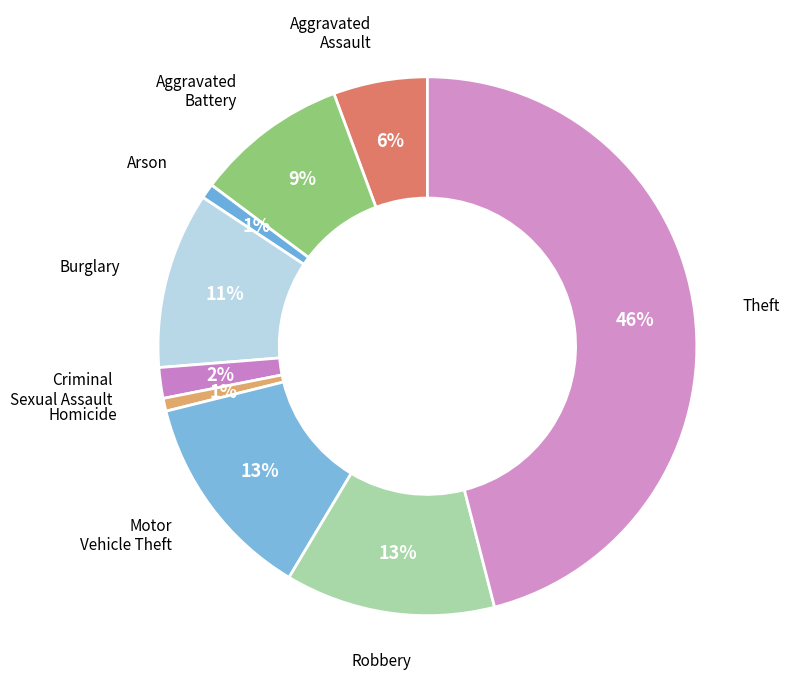

To the nearest percent, what is the average slice percentage?

11%